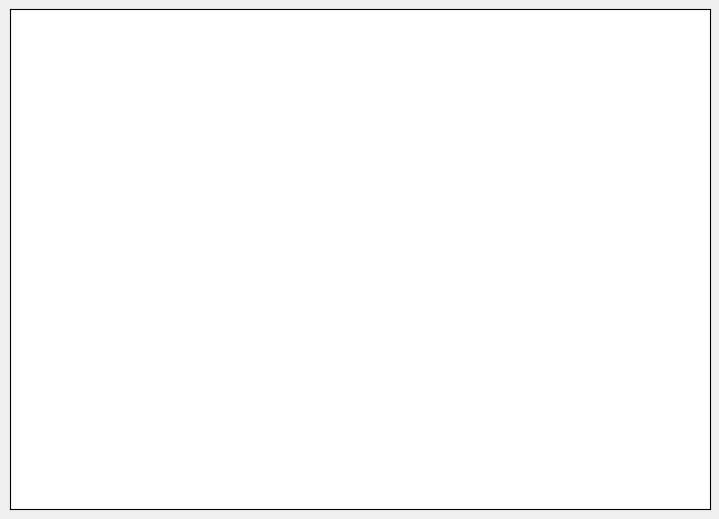

To the nearest percent, what is the average slice percentage?

50%